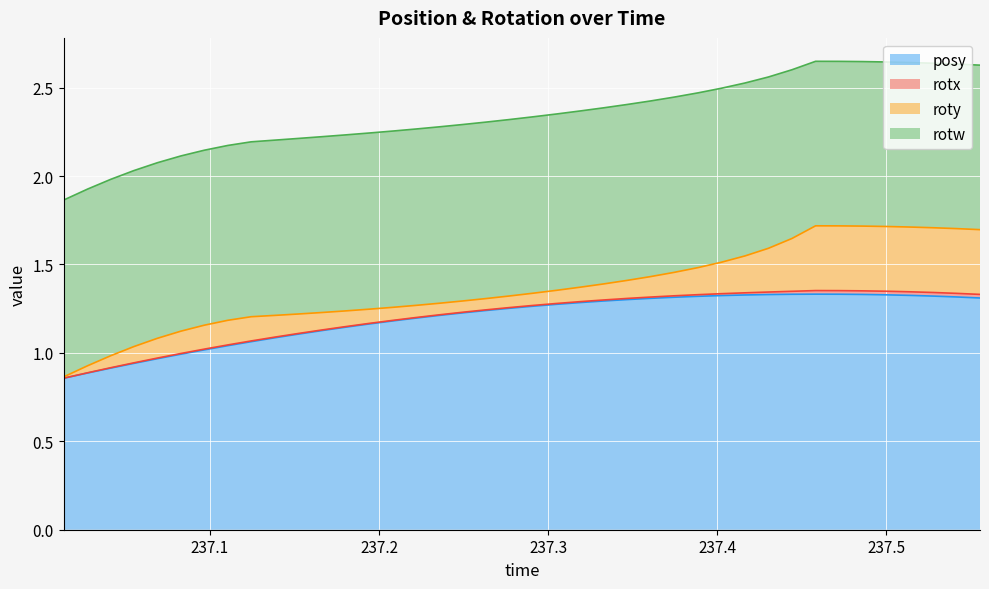

Does the chart have visible grid lines?

Yes